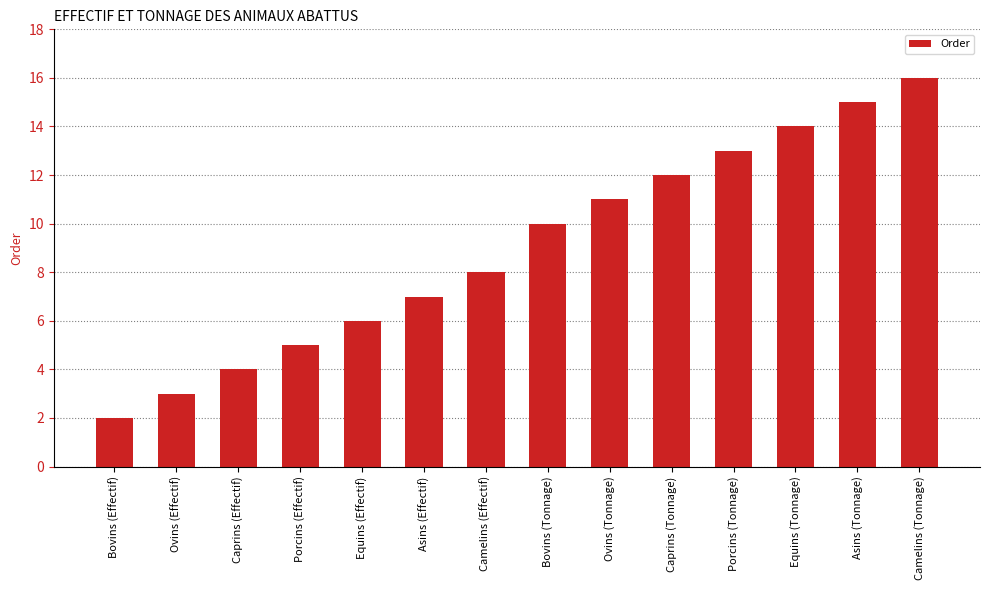

Is it true that the value at Camelins (Effectif) is 8?

True